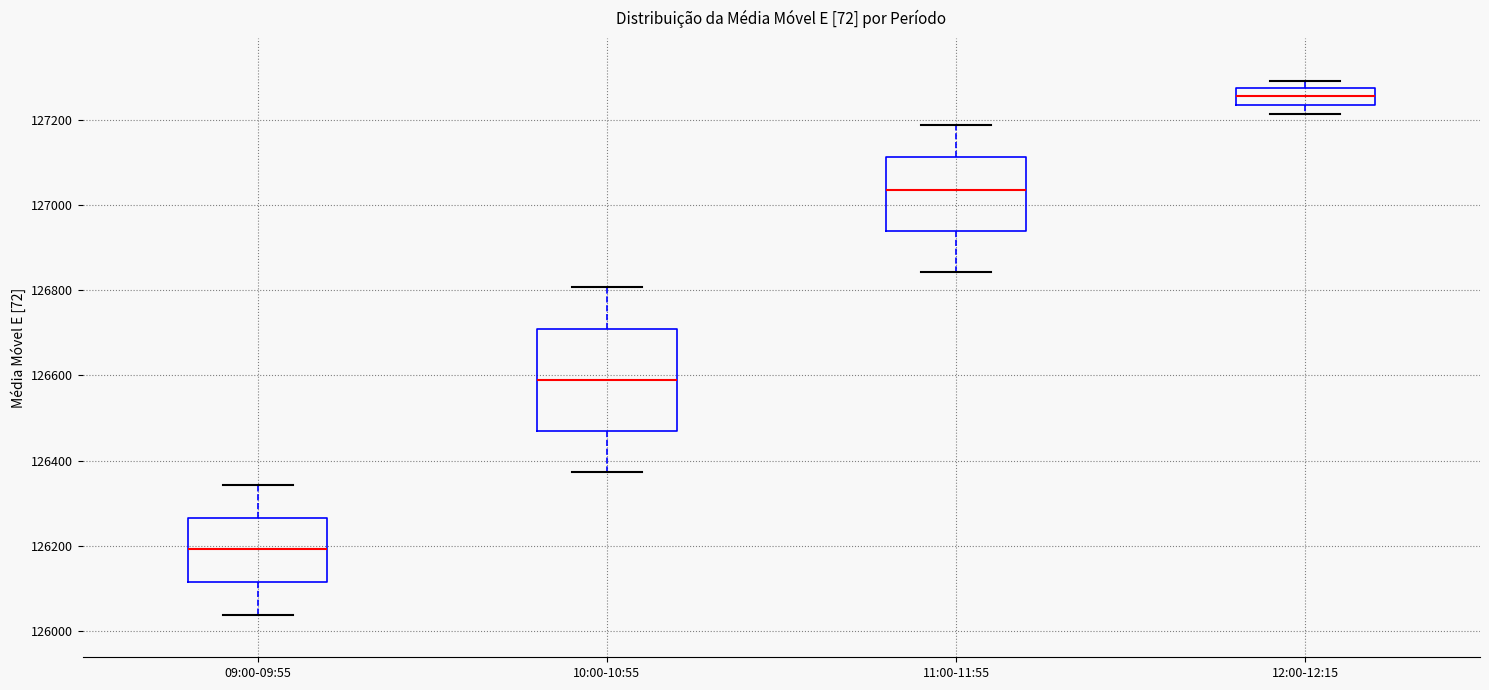

Where is the upper edge of the box for 12:00-12:15 on the y-axis? The values are not printed on the chart, so give them approximately, as read against the axis.

127280